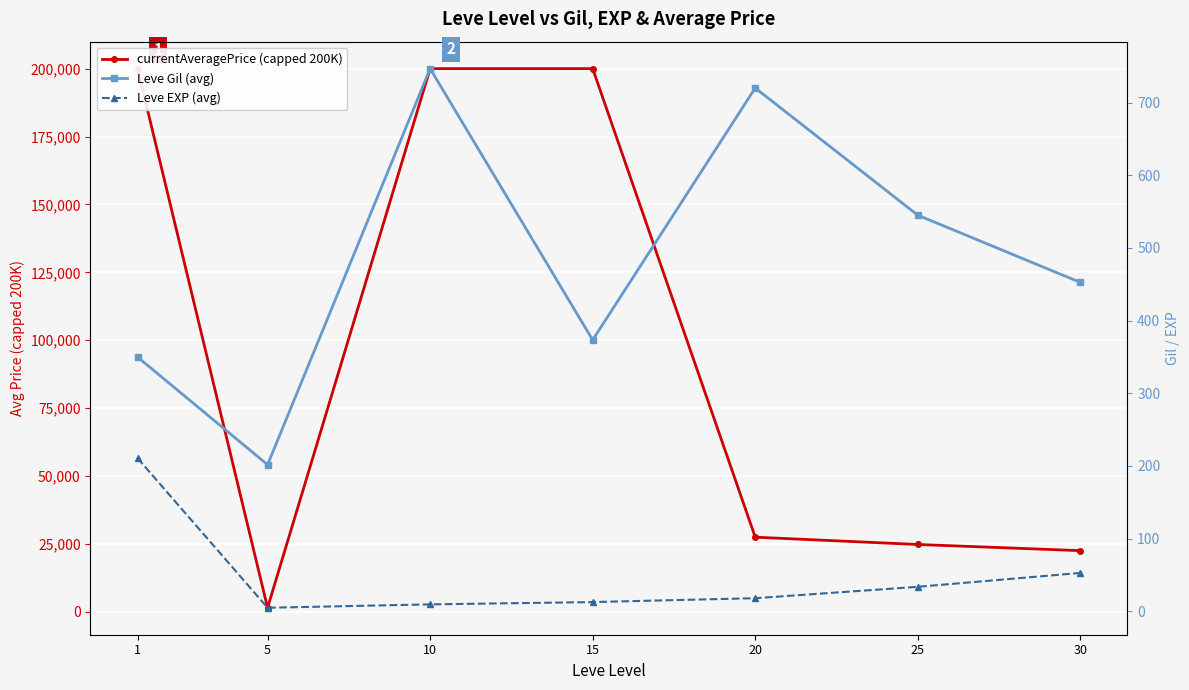

True or false: Leve Gil (avg) and Leve EXP (avg) cross at least once.

False